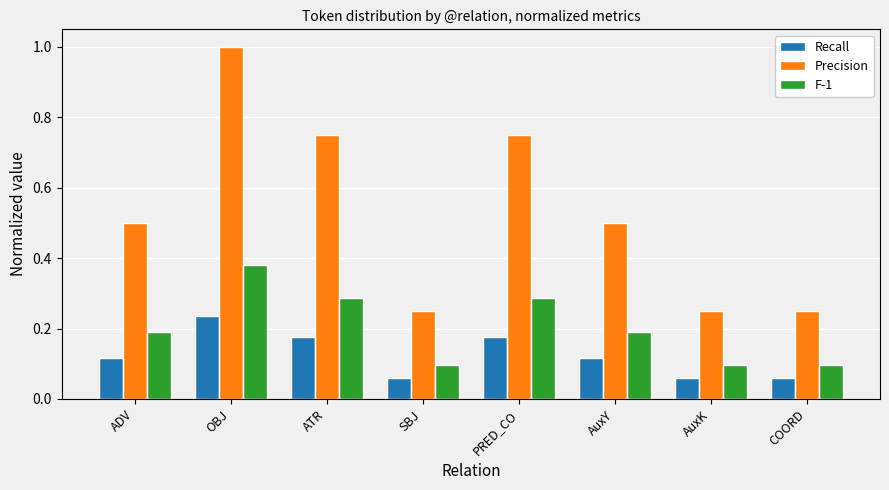

True or false: Precision has a value of 0.5 at AuxY.

True